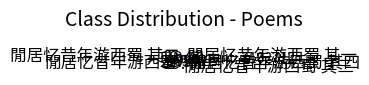

Approximately how many times larger is the value at 閒居忆昔年游西蜀 compared to 閒居忆昔年游西蜀 其四?

1.2